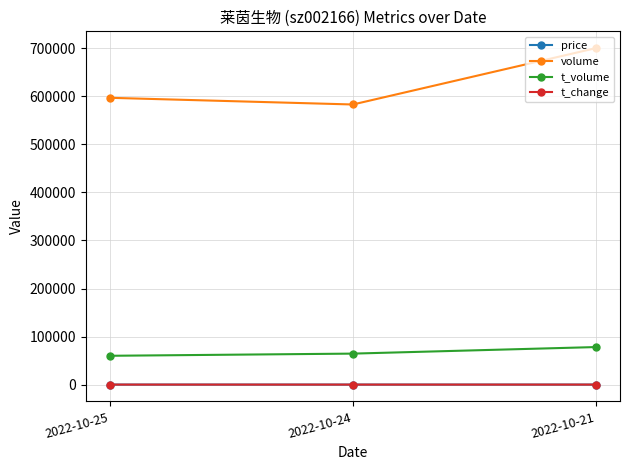

Which series changed the most between 2022-10-25 and 2022-10-21?

volume